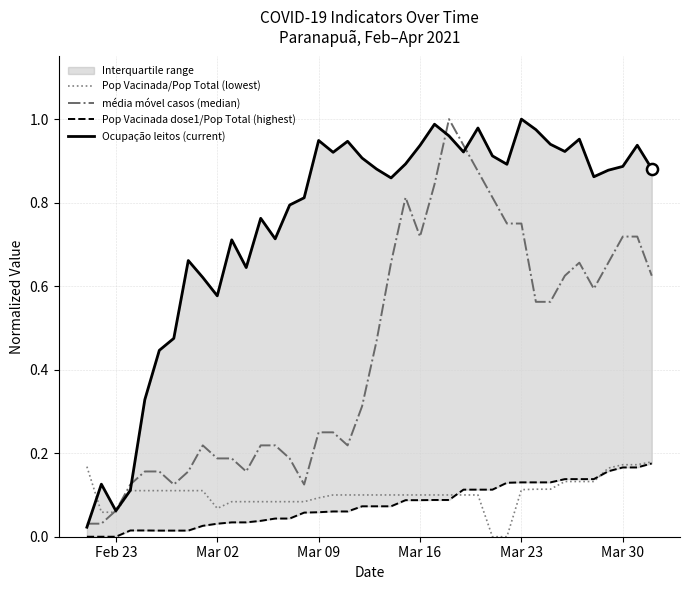

At which label is Pop Vacinada dose1/Pop Total (highest) closest to 0?

Feb 23